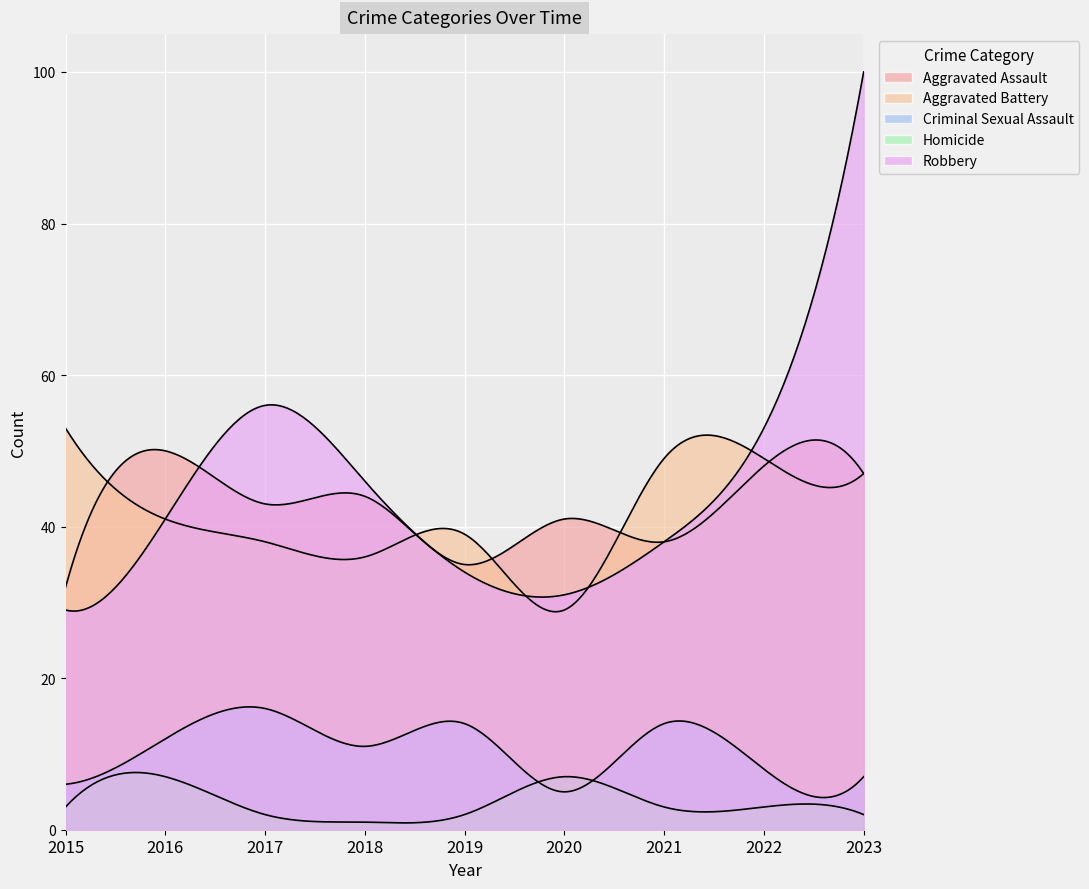

Reading right to left, extract all data points from this chart.

Aggravated Assault: 2023=47	2022=48	2021=38	2020=41	2019=35	2018=44	2017=43	2016=50	2015=32
Aggravated Battery: 2023=47	2022=49	2021=49	2020=29	2019=39	2018=36	2017=38	2016=41	2015=53
Criminal Sexual Assault: 2023=7	2022=8	2021=14	2020=5	2019=14	2018=11	2017=16	2016=12	2015=6
Homicide: 2023=2	2022=3	2021=3	2020=7	2019=2	2018=1	2017=2	2016=7	2015=3
Robbery: 2023=100	2022=53	2021=38	2020=31	2019=34	2018=46	2017=56	2016=41	2015=29